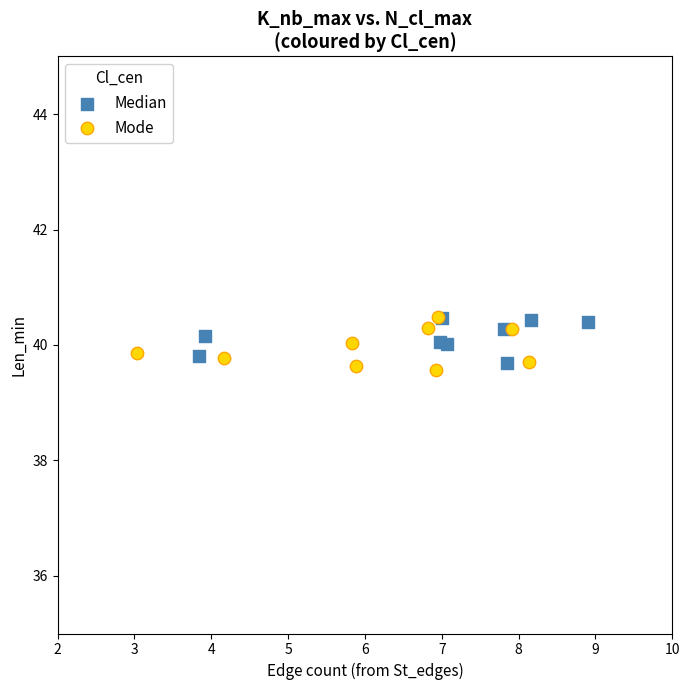

What are all the series names shown in the legend?

Median, Mode